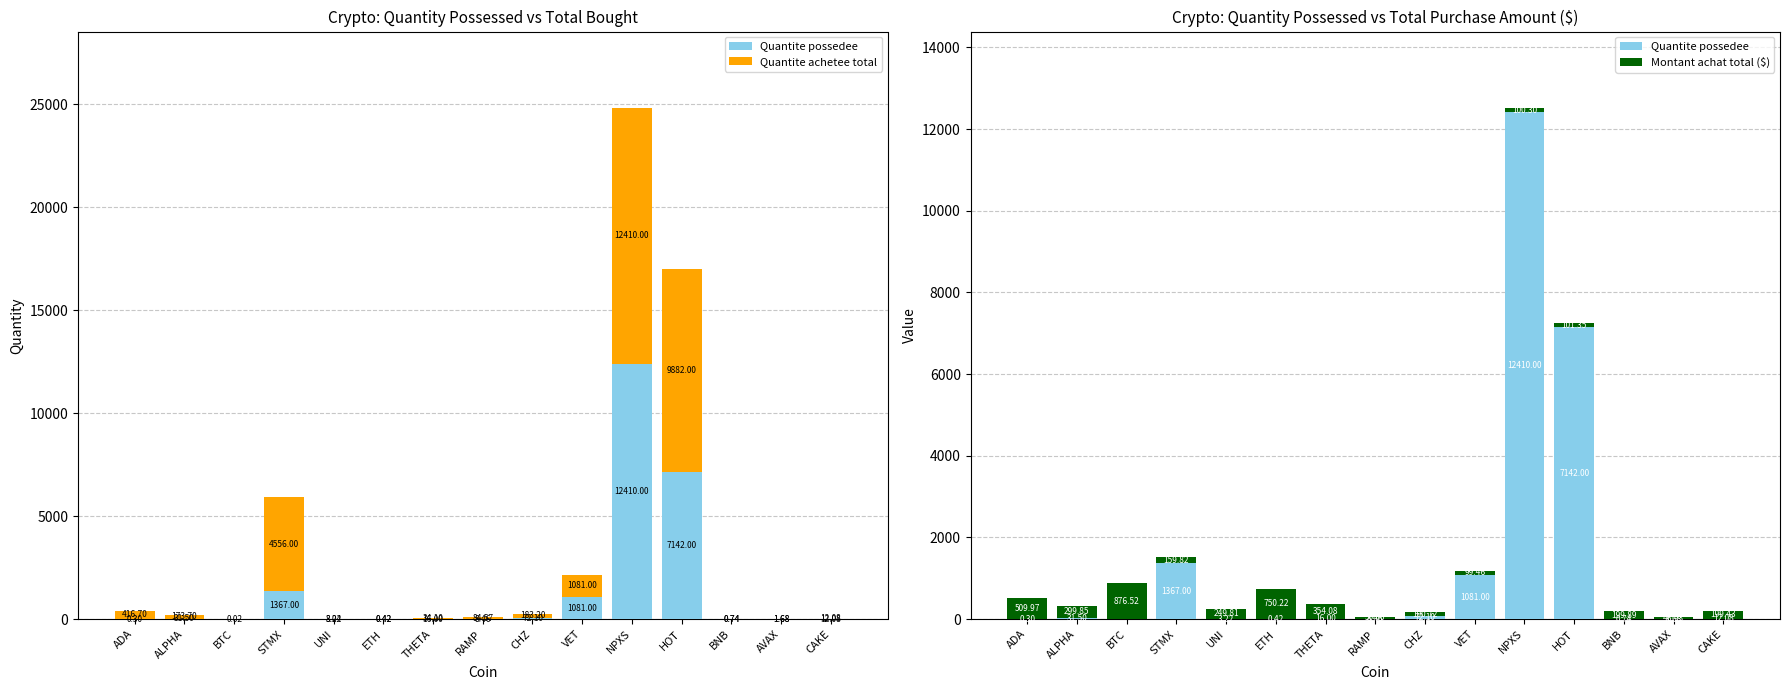

Which series has the widest spread of values?

Quantite possedee